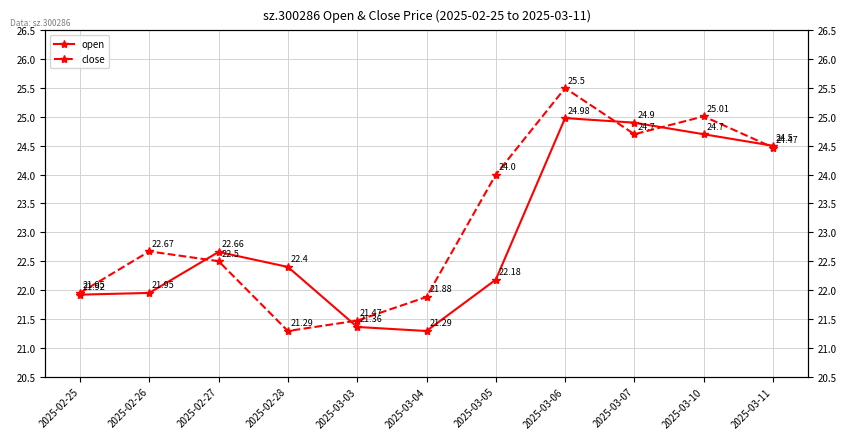

Which series changed the most between 2025-02-25 and 2025-03-05?

close